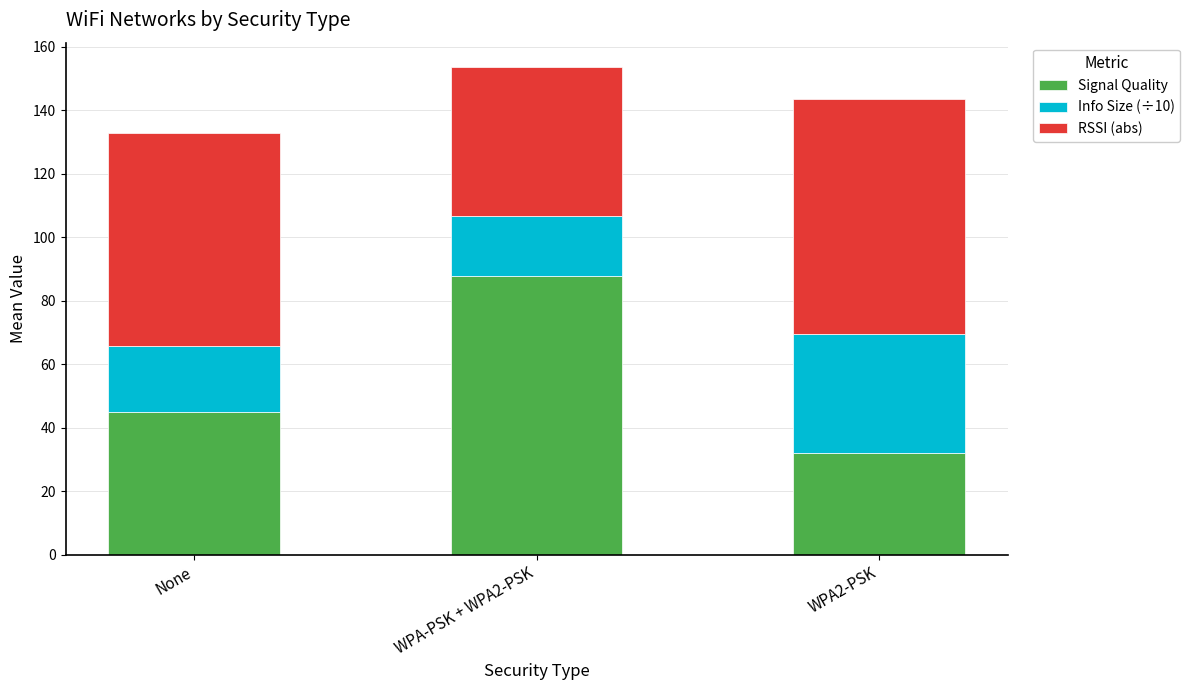

Rank the categories by Signal Quality value from lowest to highest.

WPA2-PSK, None, WPA-PSK + WPA2-PSK